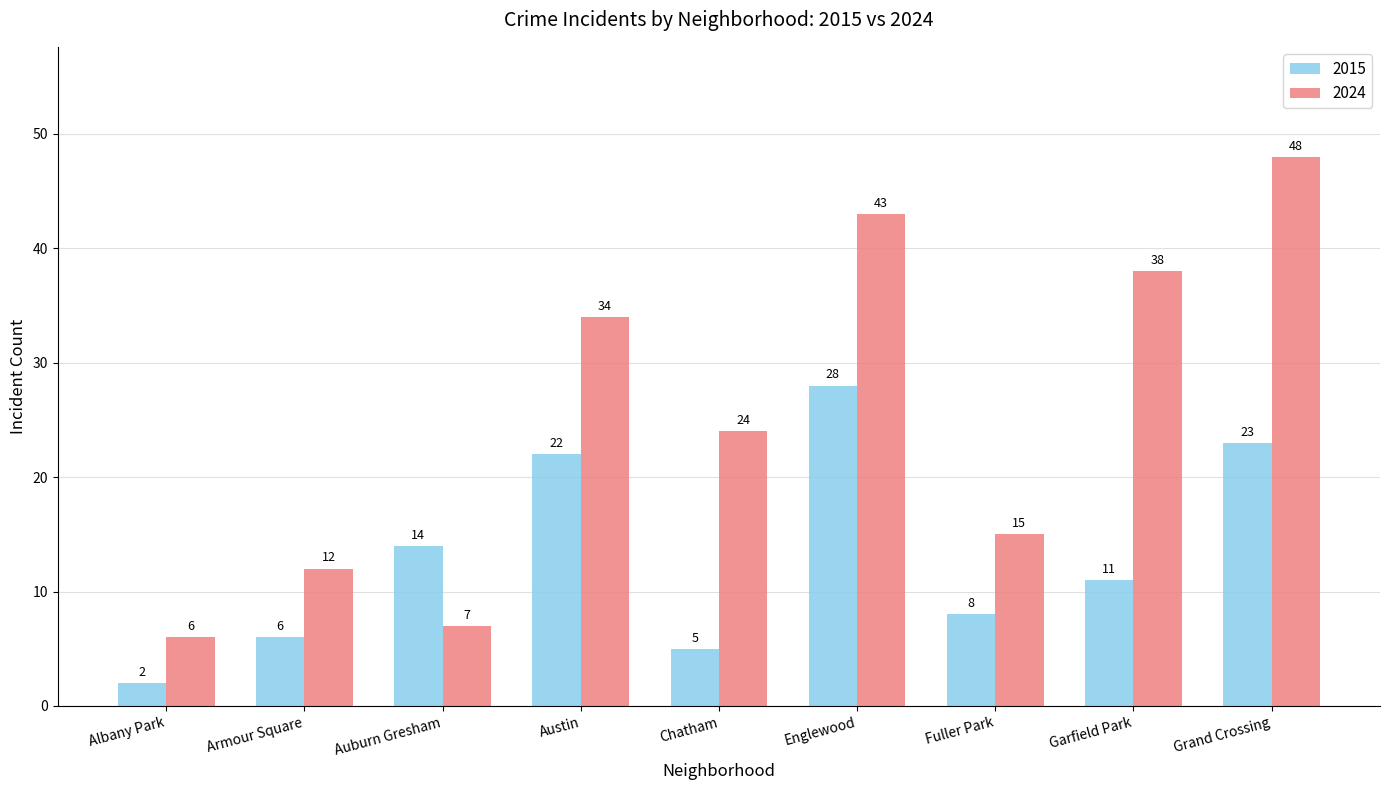

Which series has the largest range (max minus min)?

2024